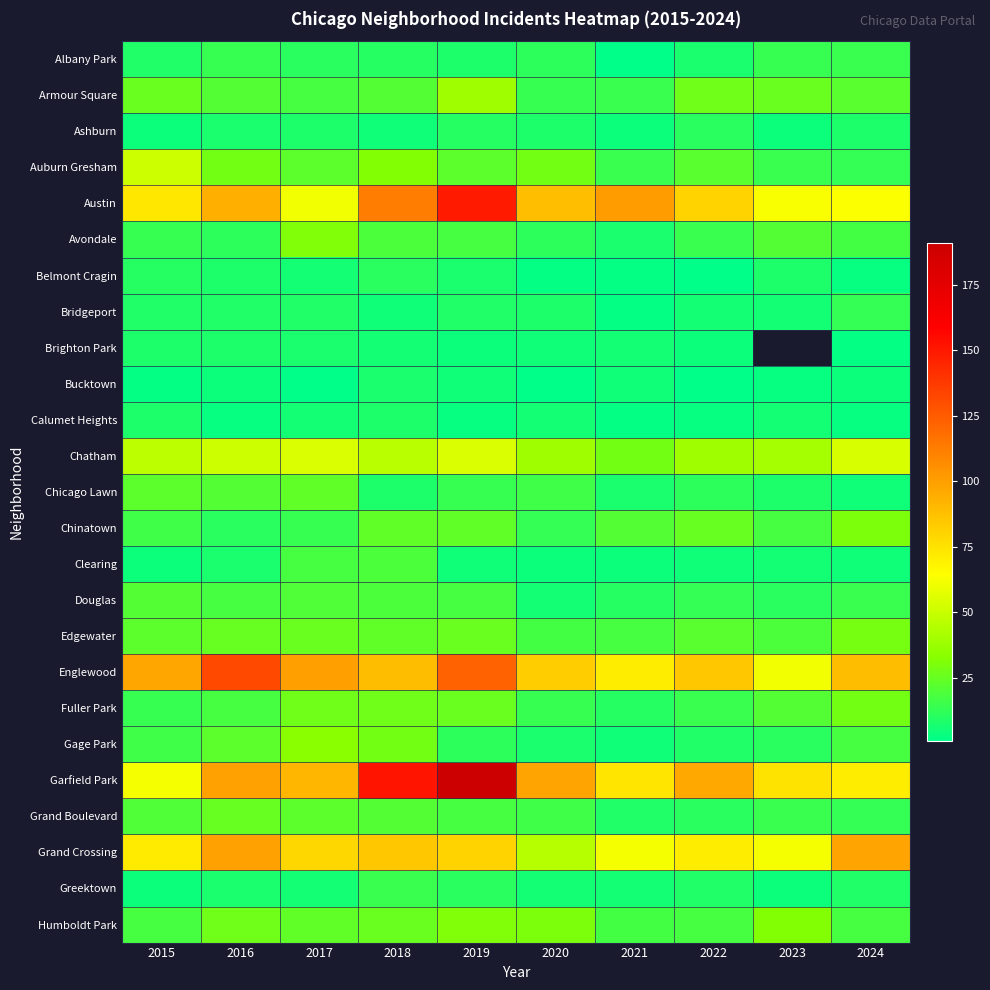

Is it true that Ashburn equals 2.6 at 2021?

False